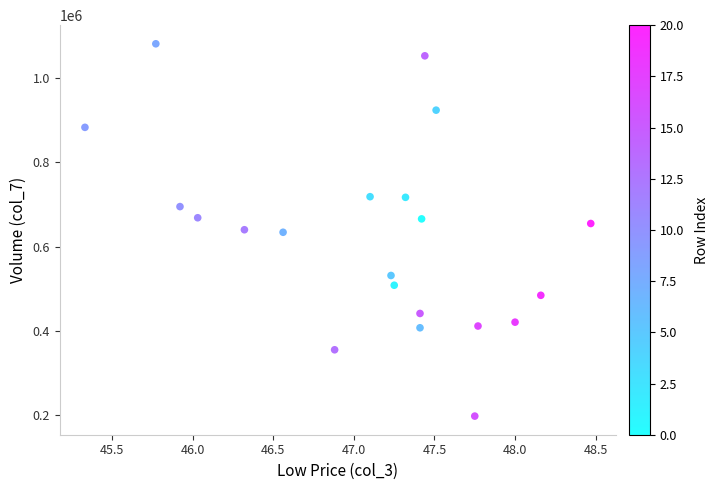

What is the range of Y values (max minus min)?

883018